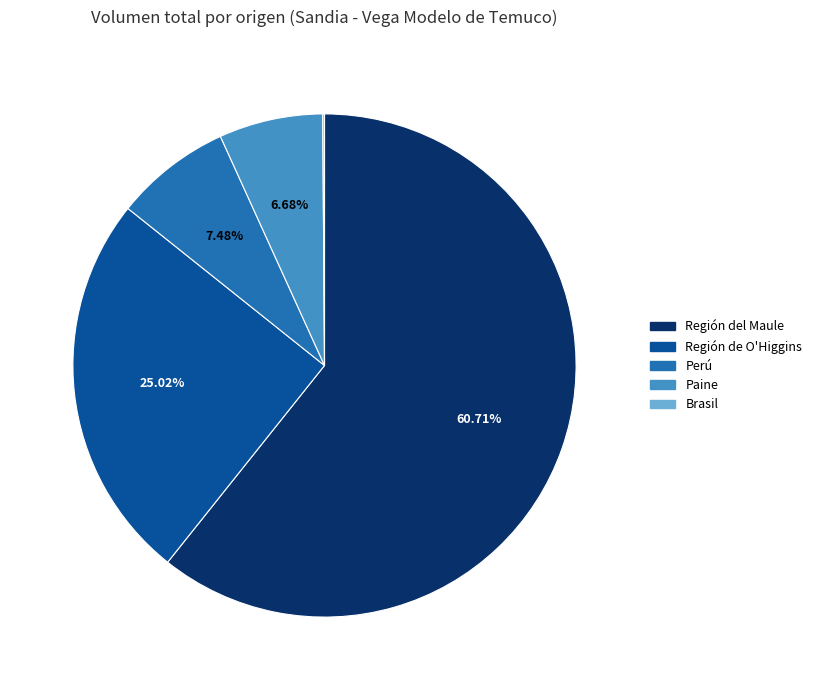

Is there any slice that represents more than half of the pie?

Yes